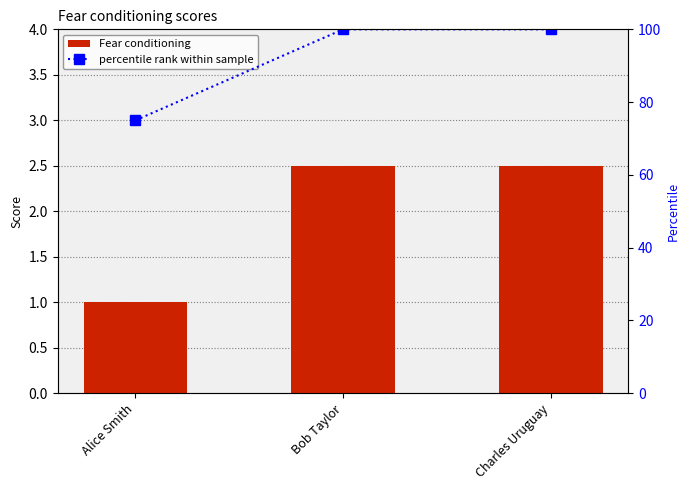

What are all the series names shown in the legend?

Fear conditioning, percentile rank within sample